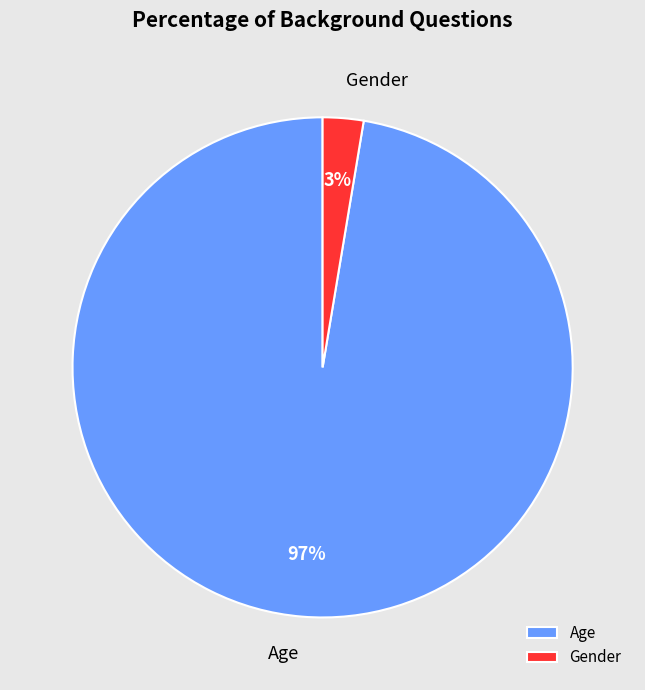

To the nearest percent, what is the average slice percentage?

50%